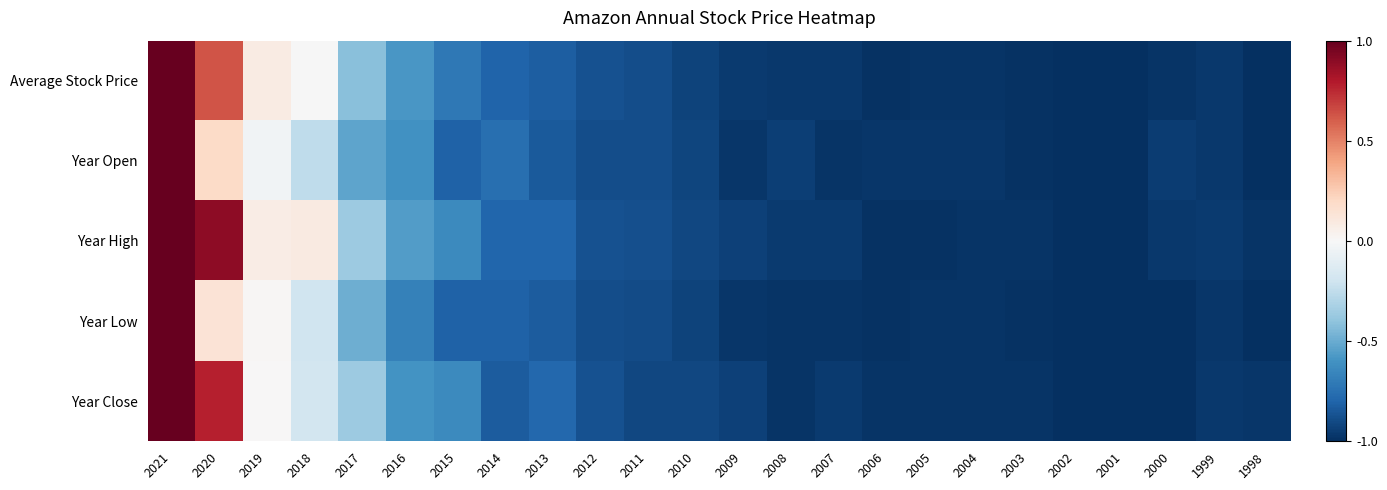

At which category is the sum across all series the highest?

2021